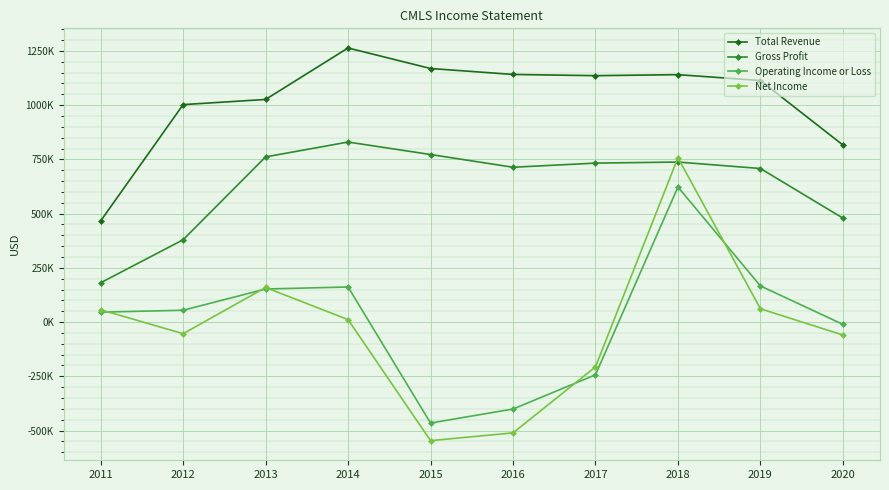

List the series in order of their peak value, lowest first.

Operating Income or Loss, Net Income, Gross Profit, Total Revenue